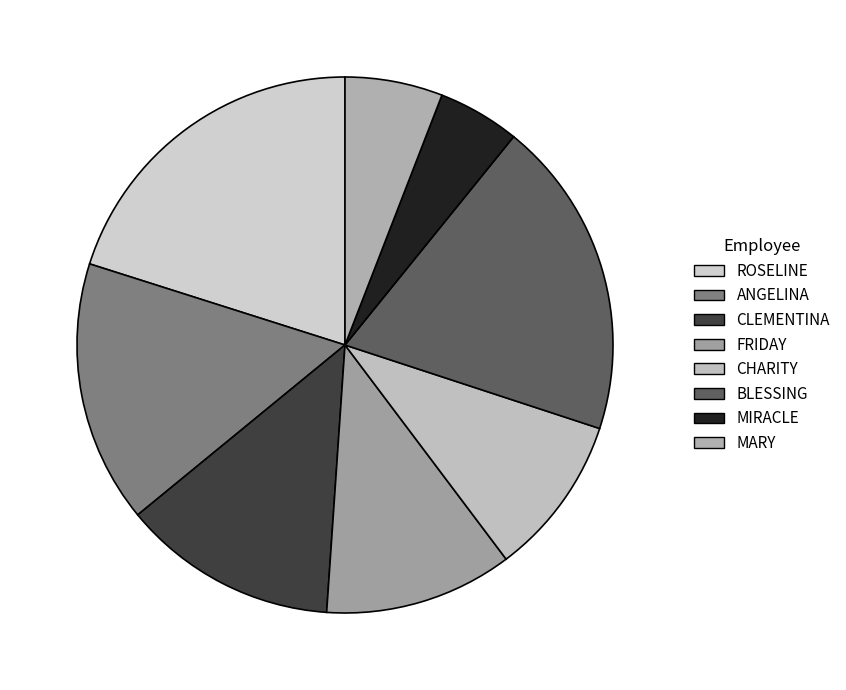

How many slices are in this pie chart?

8